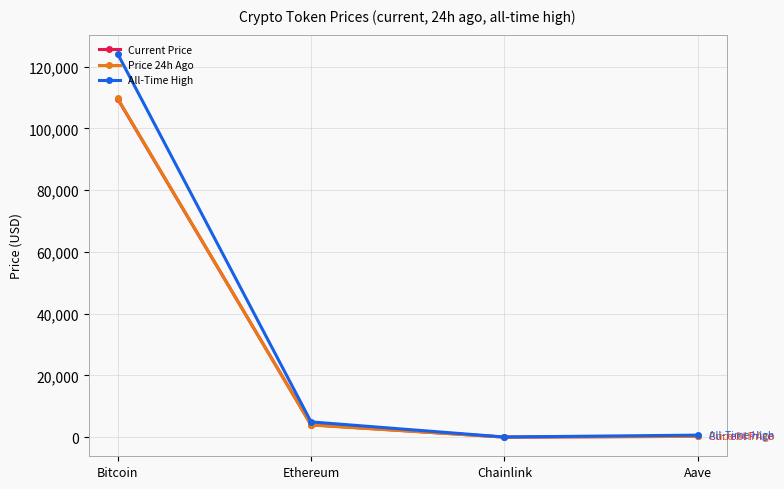

Does the chart display data point markers on the line(s)?

Yes